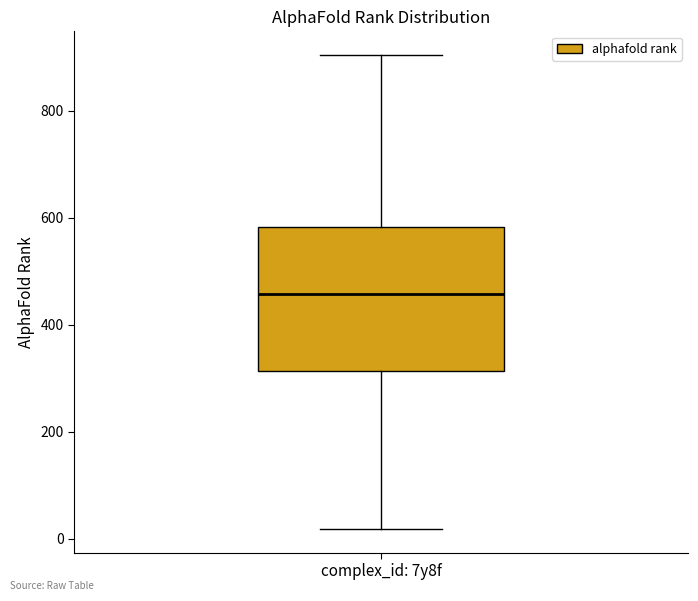

Where does the upper whisker of the box for complex_id: 7y8f end on the y-axis? The values are not printed on the chart, so give them approximately, as read against the axis.

900